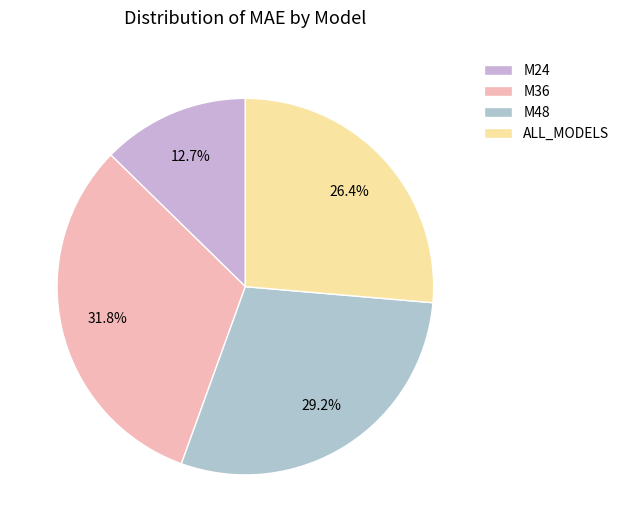

Is it true that M36 is 32% of the pie?

True